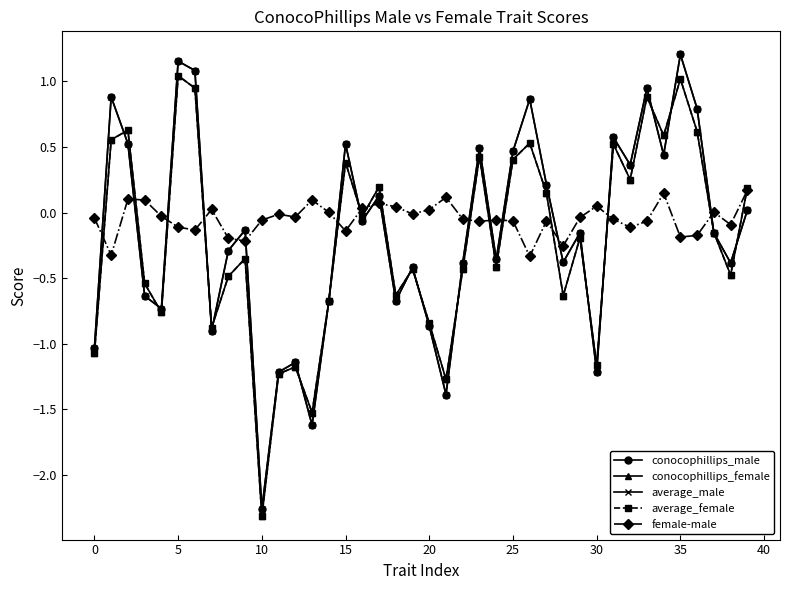

True or false: average_female has more than 1 interior local peaks.

True